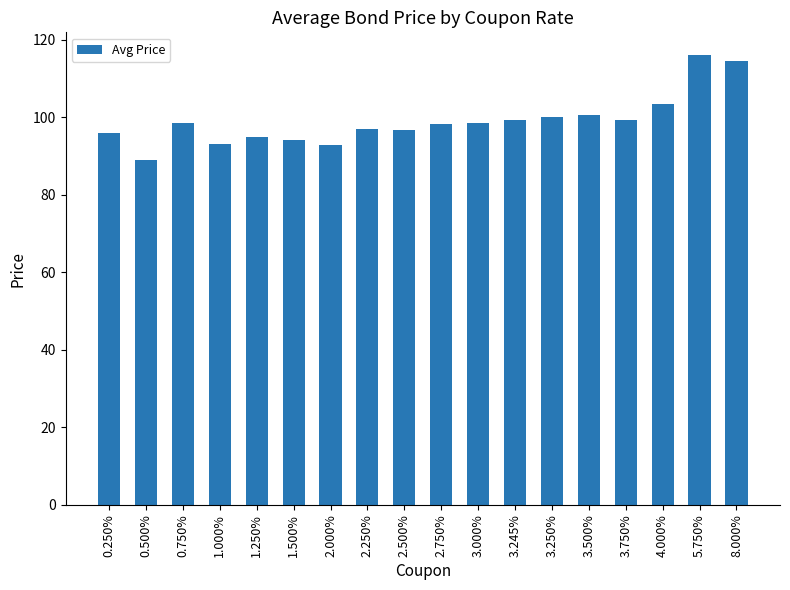

At which category does the chart reach its minimum across all series?

0.500%